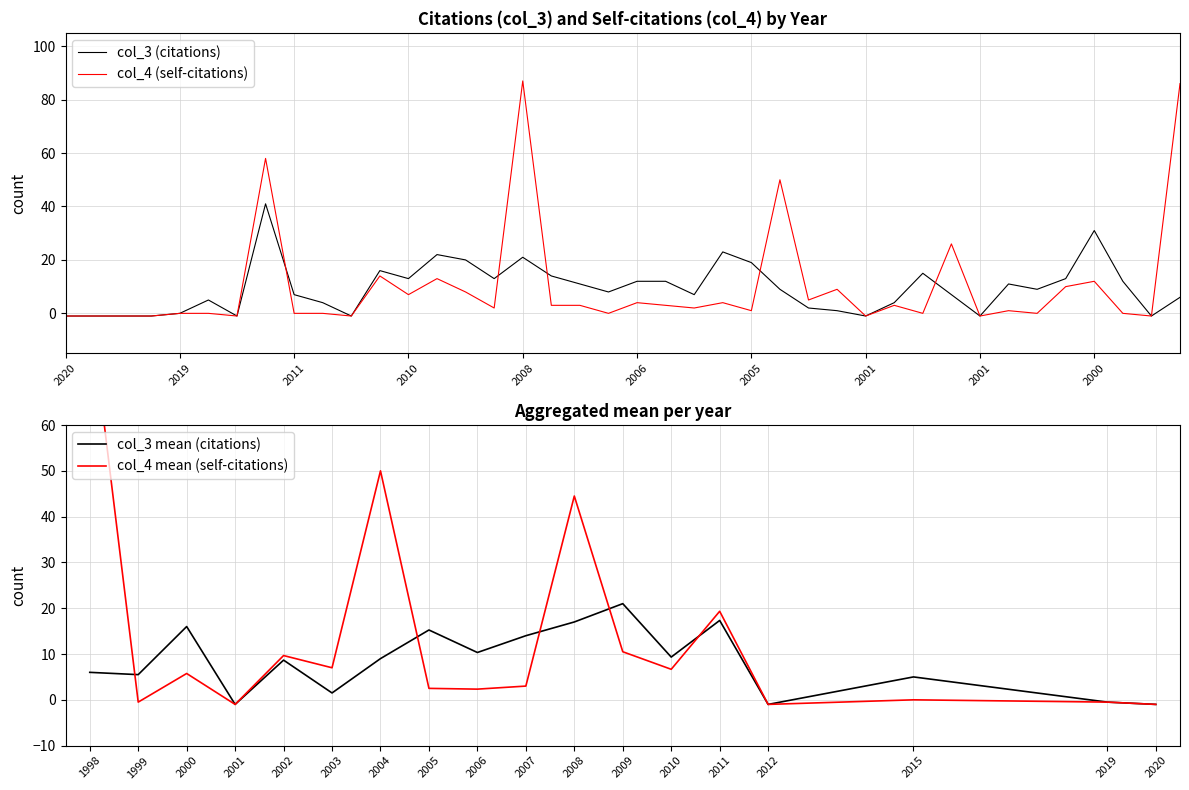

How many intersections are there between col_3 and col_4?

5